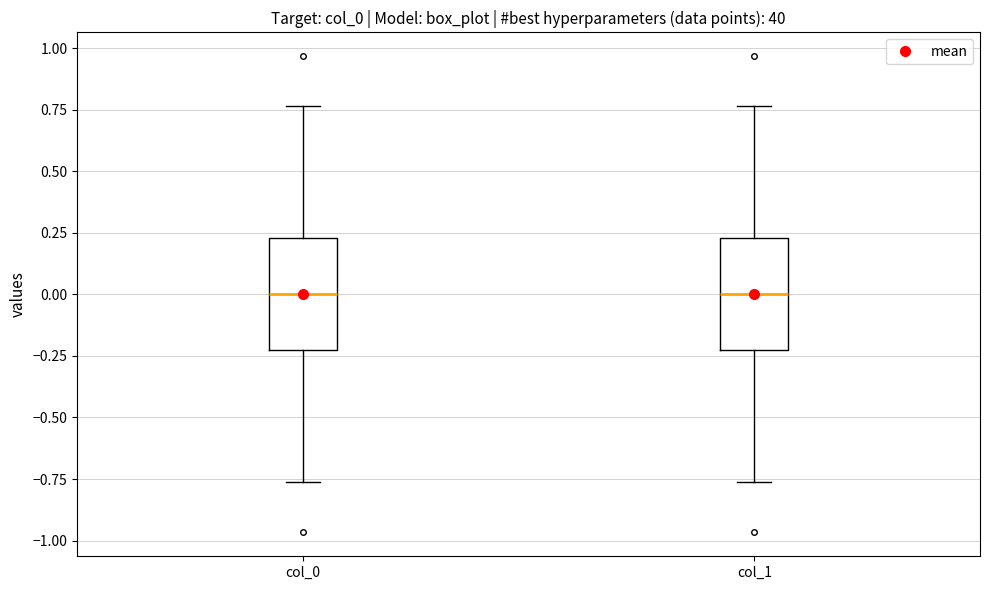

Reading left to right, transcribe this box plot: for each box, give where its median line is, the range the box spans, and where its two whiskers end, as read against the y-axis. The values are not printed on the chart, so give them approximately, as read against the axis.

col_0: median 0.00, box -0.25 to 0.25, whiskers -0.75 to 0.75
col_1: median 0.00, box -0.25 to 0.25, whiskers -0.75 to 0.75